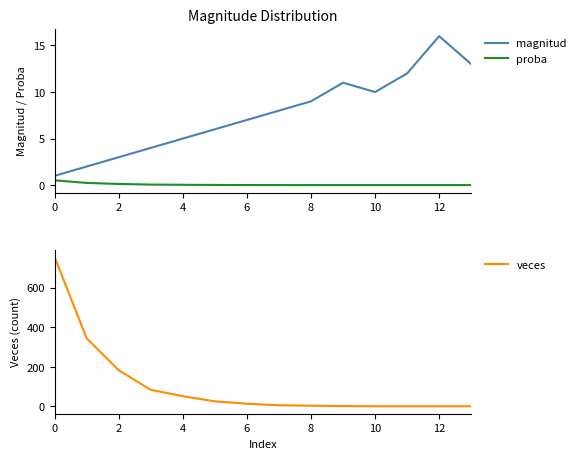

True or false: magnitud and proba cross at least once.

False